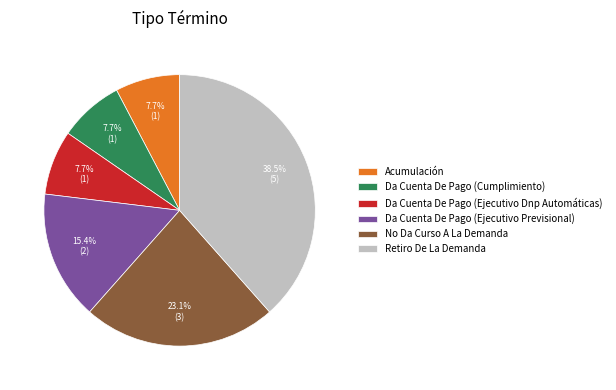

Is it true that Da Cuenta De Pago (Ejecutivo Previsional) is 3% of the pie?

False